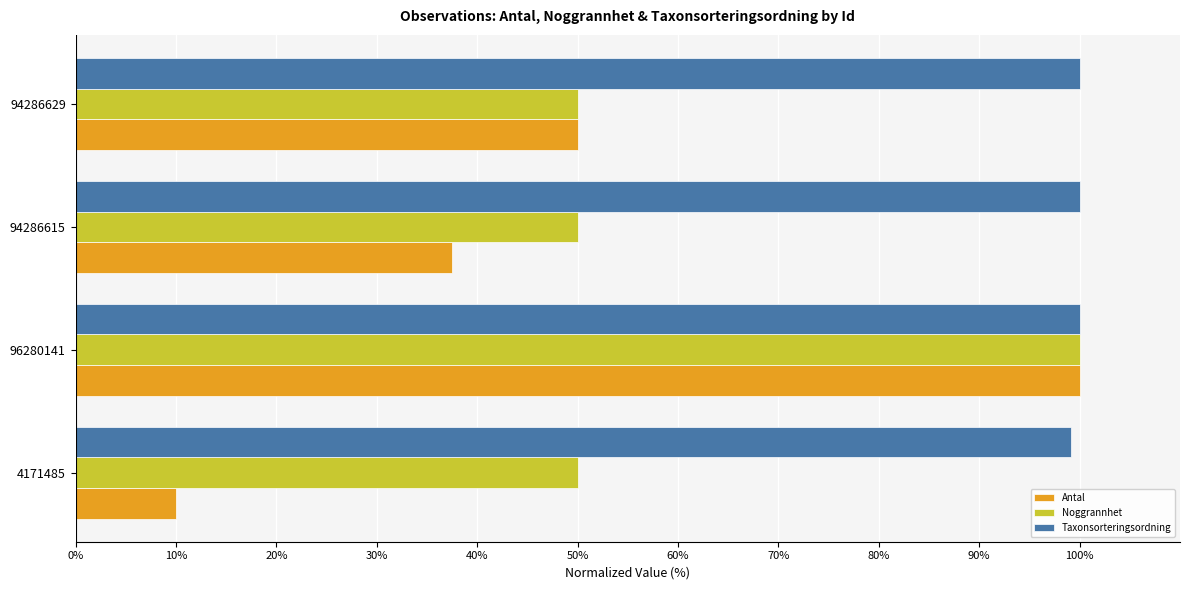

List the labels in order of Antal value, smallest first.

4171485, 94286615, 94286629, 96280141